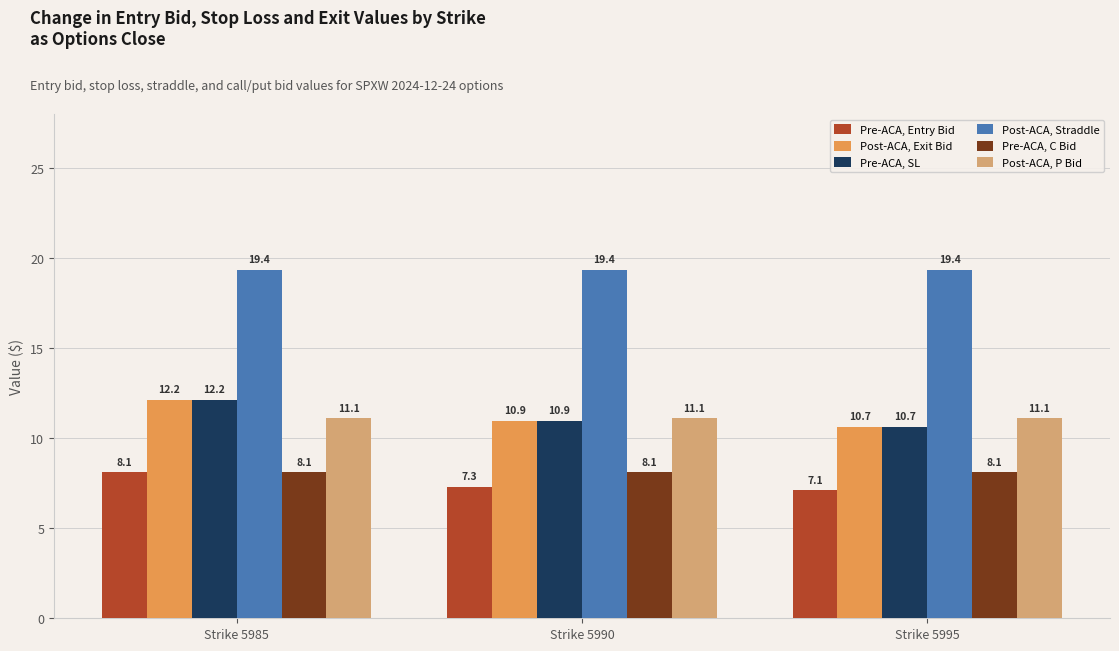

Is it true that Pre-ACA, Entry Bid equals 8.1 at Strike 5985?

True